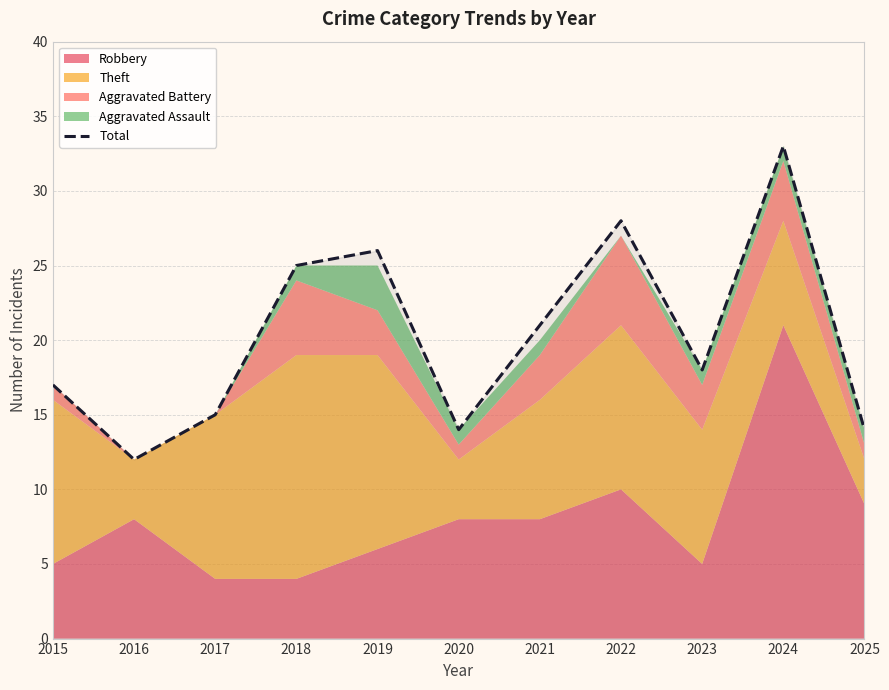

How many points are higher than both their immediate neighbors (excluding endpoints)?

3